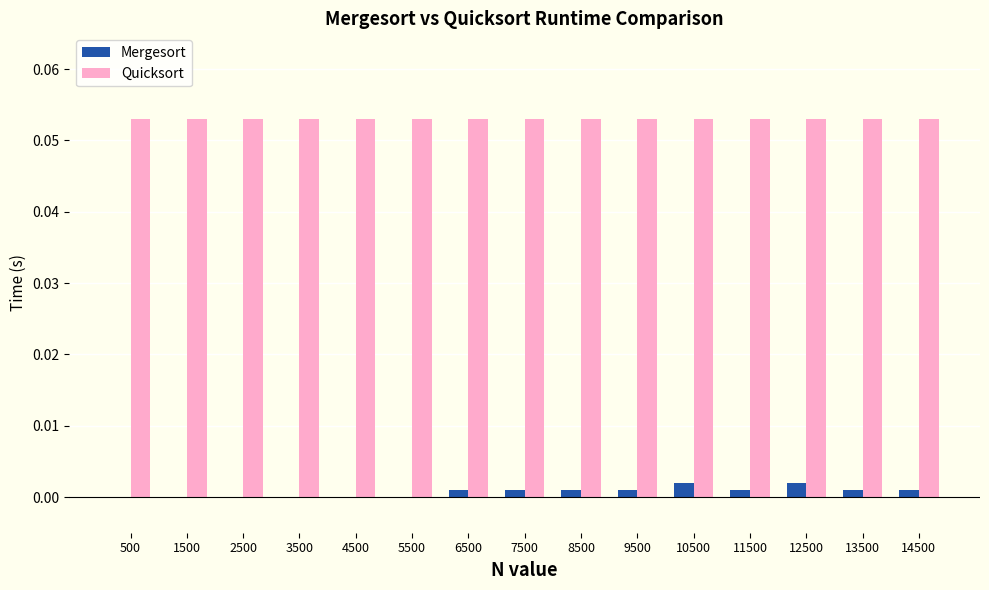

What is the sum of all Quicksort values?

0.8